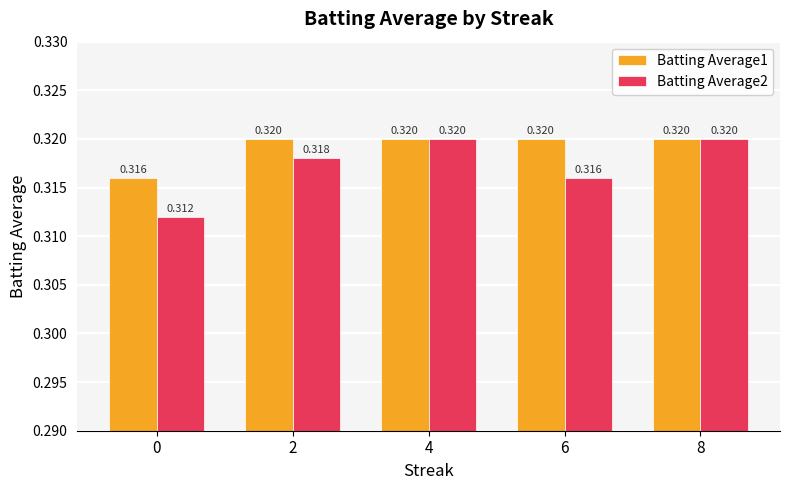

The Batting Average1 series shows 0.3 at 6. True or false?

True